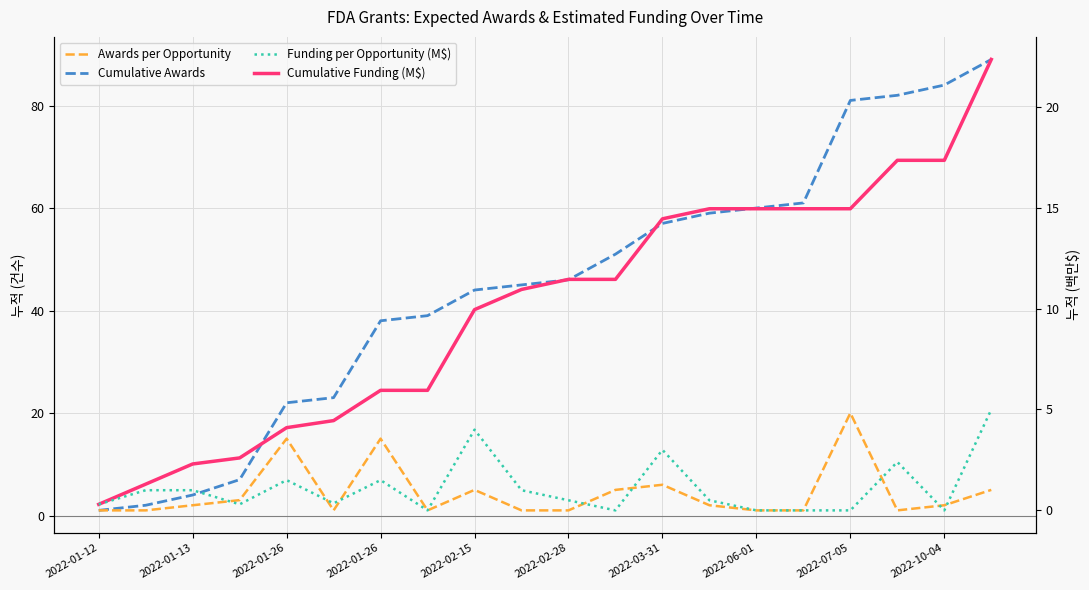

Reading left to right, transcribe all the data shown in this chart.

Cumulative Awards: 1.0	2.0	4.0	7.0	22.0	23.0	38.0	39.0	44.0	45.0	46.0	51.0	57.0	59.0	60.0	61.0	81.0	82.0	84.0	89.0
Awards per Opportunity: 1.0	1.0	2.0	3.0	15.0	1.0	15.0	1.0	5.0	1.0	1.0	5.0	6.0	2.0	1.0	1.0	20.0	1.0	2.0	5.0
Cumulative Funding (M$): 0.3	1.3	2.3	2.6	4.1	4.4	5.9	5.9	9.9	10.9	11.4	11.4	14.4	14.9	14.9	14.9	14.9	17.3	17.3	22.3
Funding per Opportunity (M$): 0.3	1.0	1.0	0.3	1.5	0.3	1.5	0.0	4.0	1.0	0.5	0.0	3.0	0.5	0.0	0.0	0.0	2.4	0.0	5.0